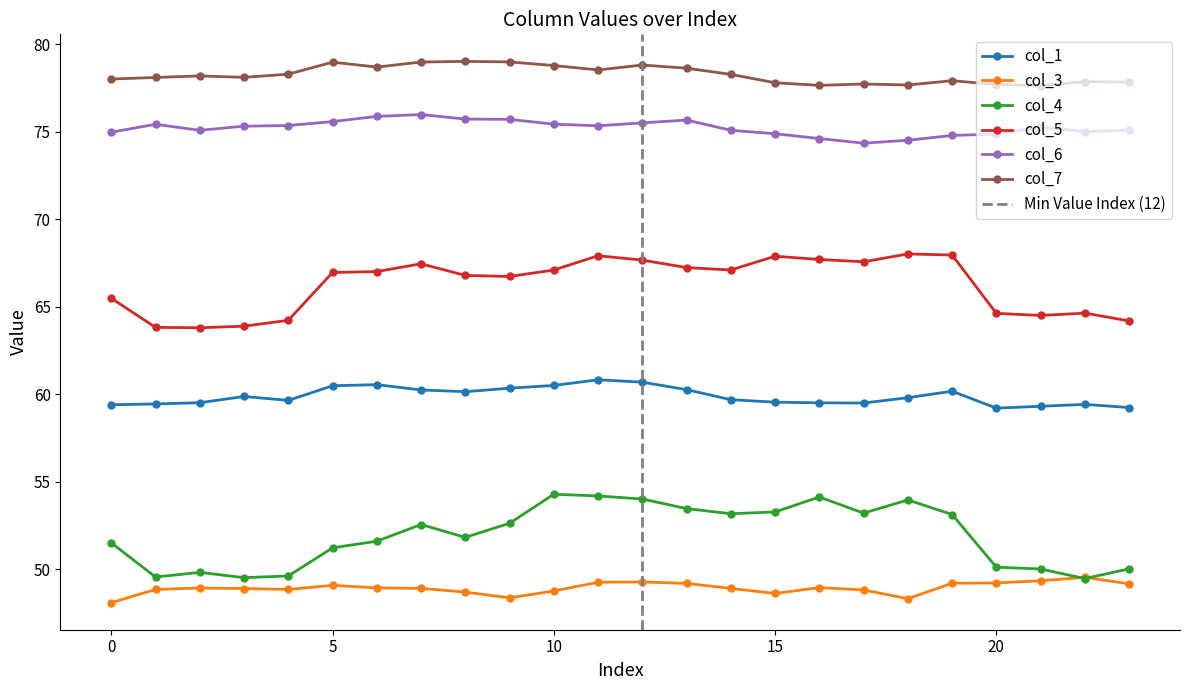

Count the number of categories in the chart.

24